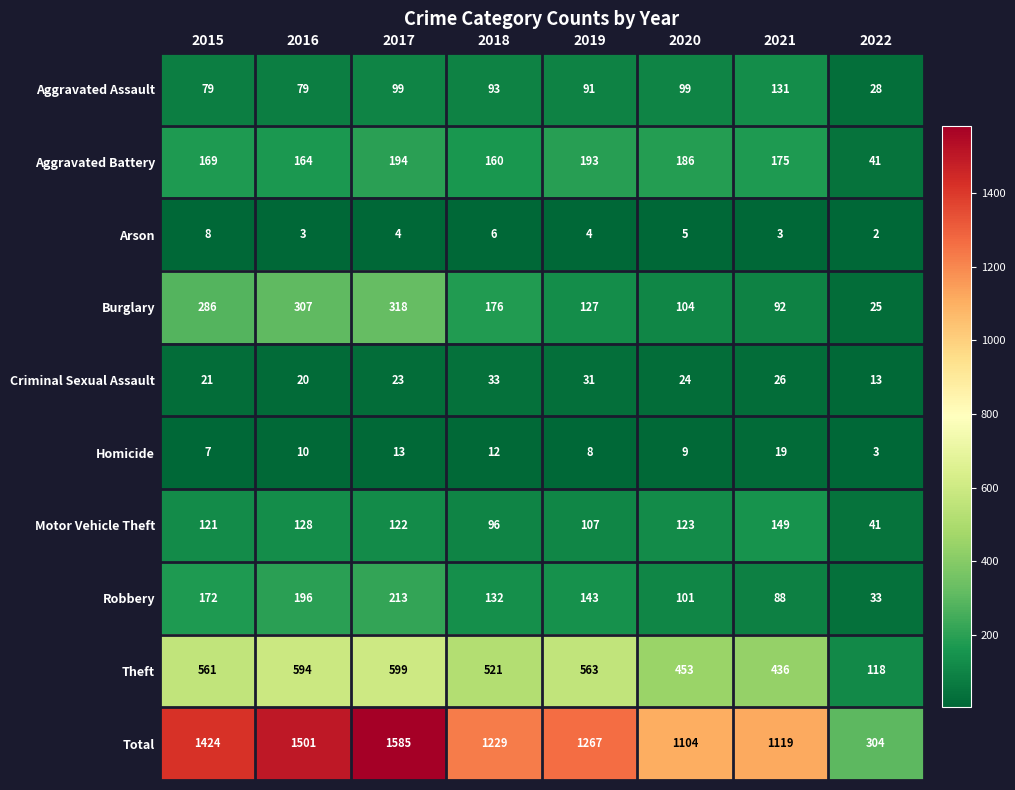

What value does the Criminal Sexual Assault series have at 2019?

31